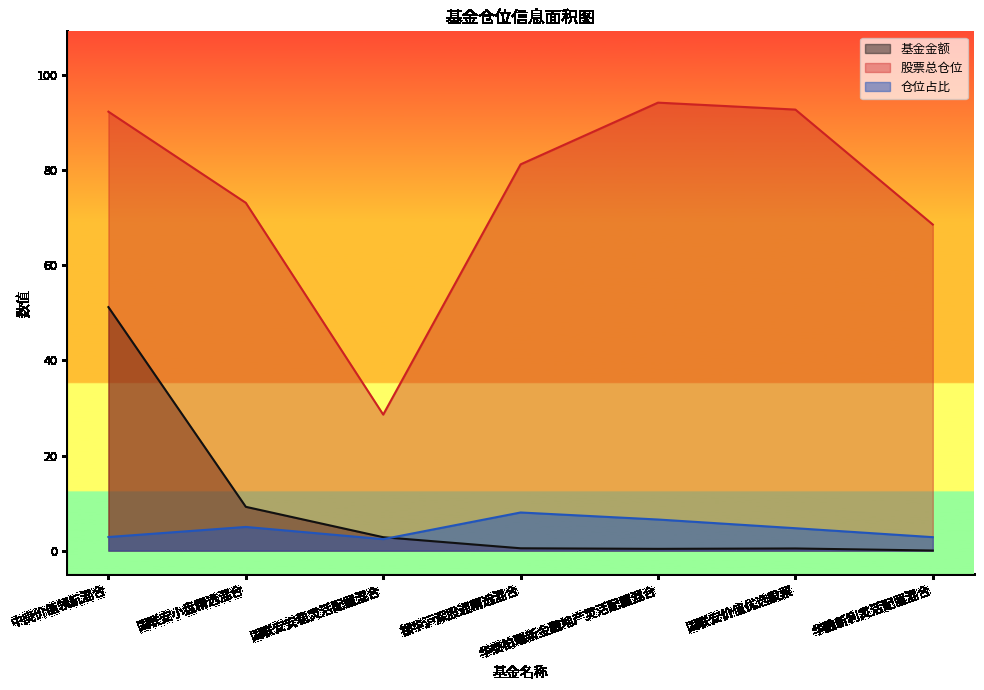

What is the highest value of the 仓位占比 series?

8.0